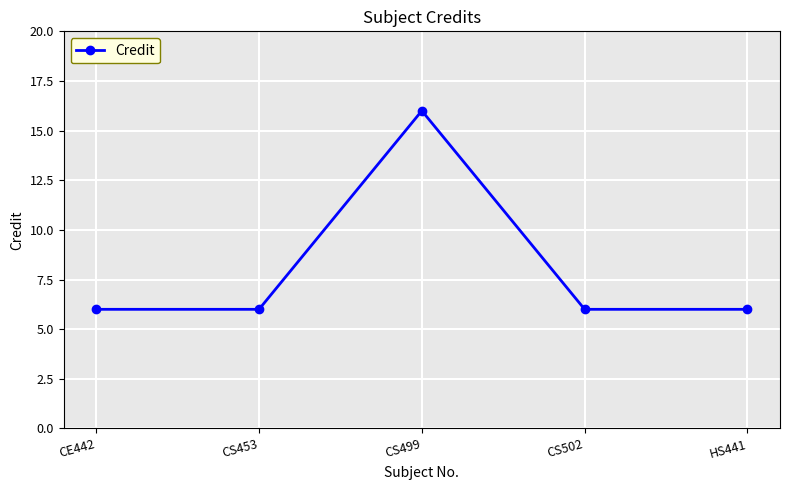

What is the value of the 1st point from the left?

6